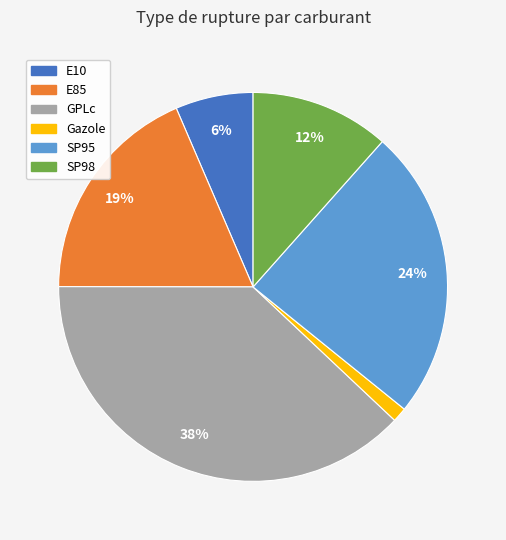

What percentage is the Gazole slice, to the nearest percent?

1%